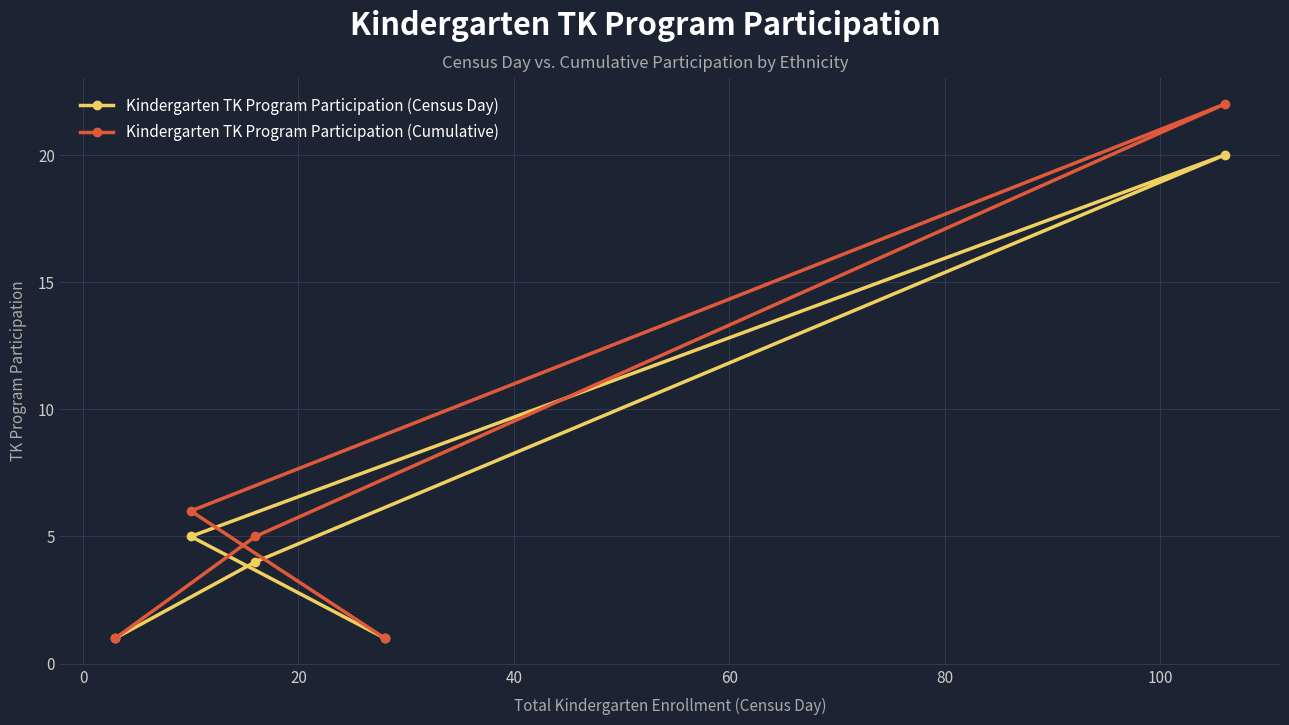

In Kindergarten TK Program Participation (Cumulative), how many points are higher than both neighbors (excluding endpoints)?

1